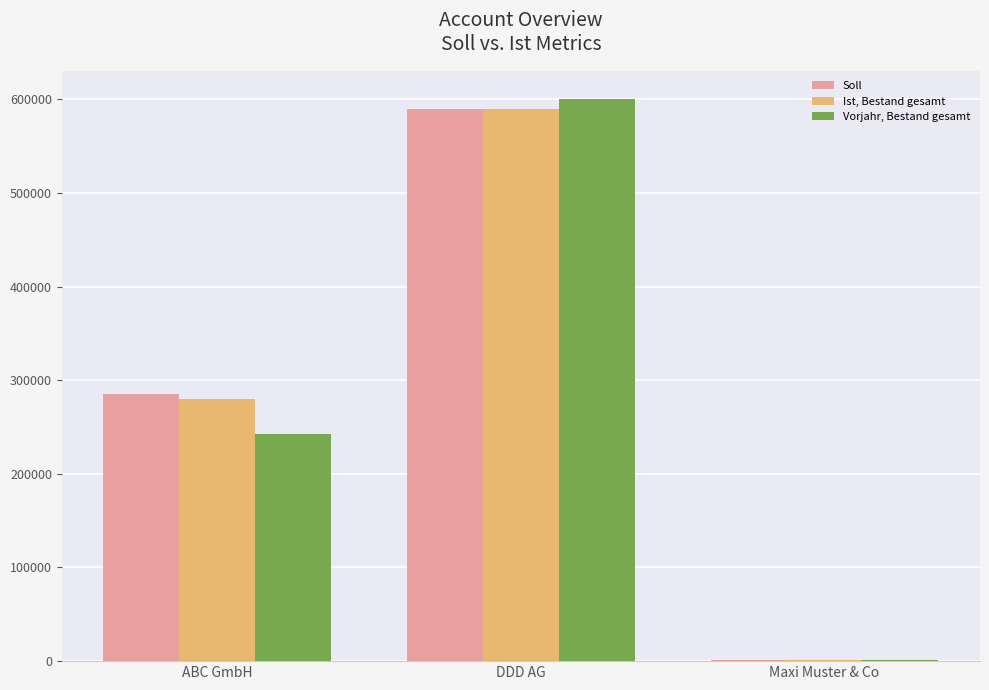

At which label does Vorjahr, Bestand gesamt reach its peak?

DDD AG